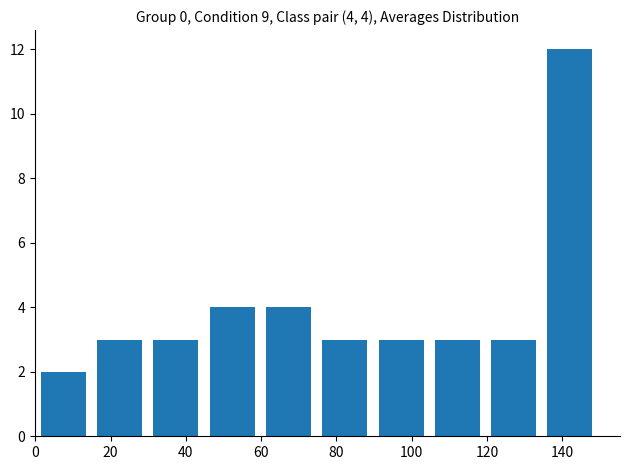

Over which range of the x-axis is the bar tallest?

134 to 150